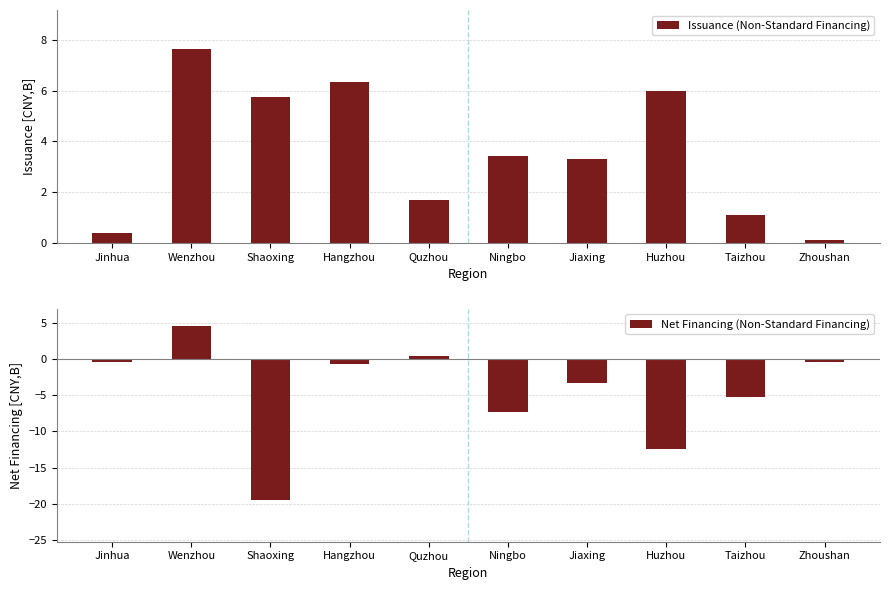

What is the maximum value for Issuance (Non-Standard Financing)?

7.7